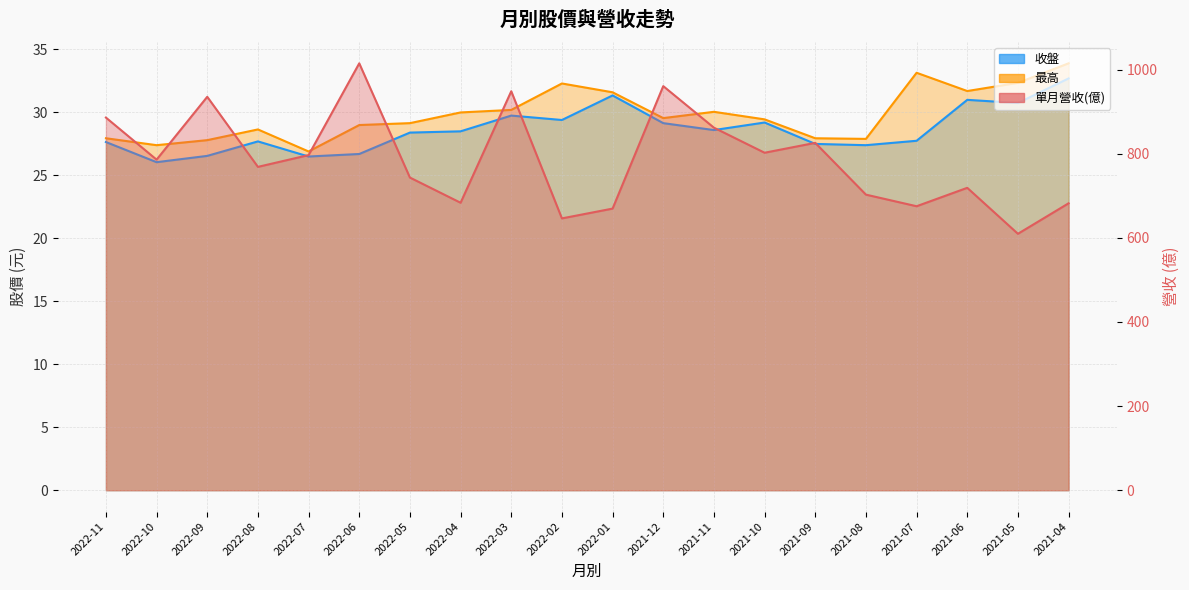

What position from the right is 2022-01?

10